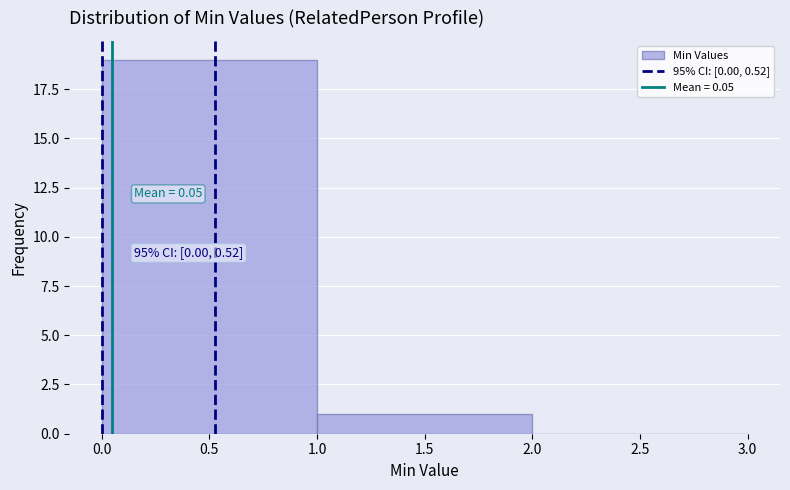

Over which range of the x-axis is the bar tallest?

0.0 to 1.0